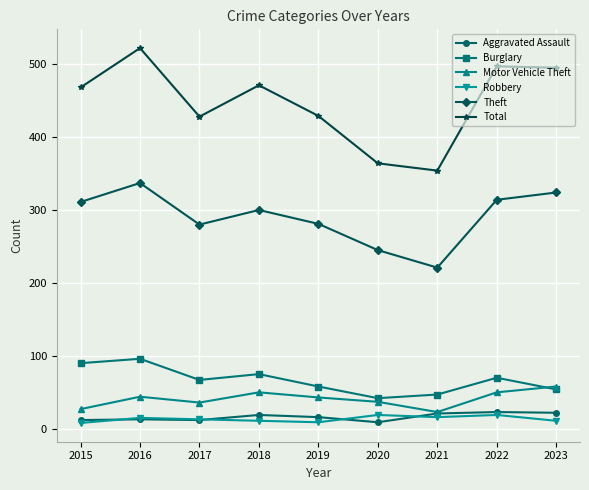

What are all the series names shown in the legend?

Aggravated Assault, Burglary, Motor Vehicle Theft, Robbery, Theft, Total